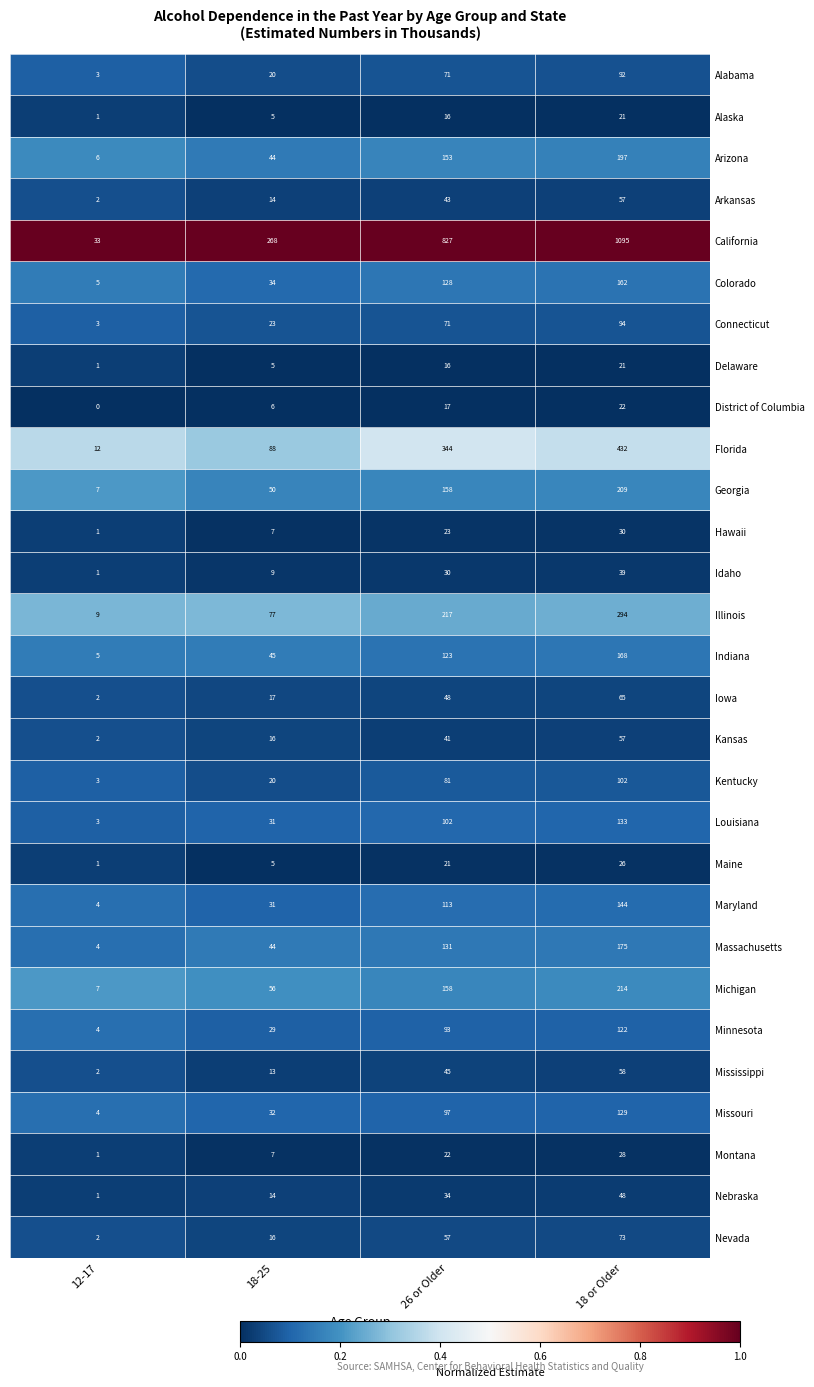

The value of Connecticut at 12-17 is 1. True or false?

False